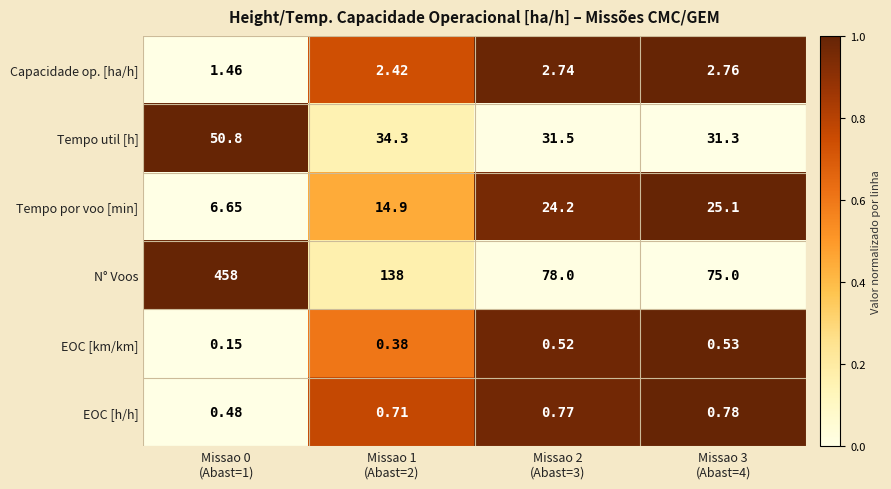

Rank the series by their maximum value, from lowest to highest.

EOC [km/km], EOC [h/h], Capacidade op. [ha/h], Tempo por voo [min], Tempo util [h], N° Voos